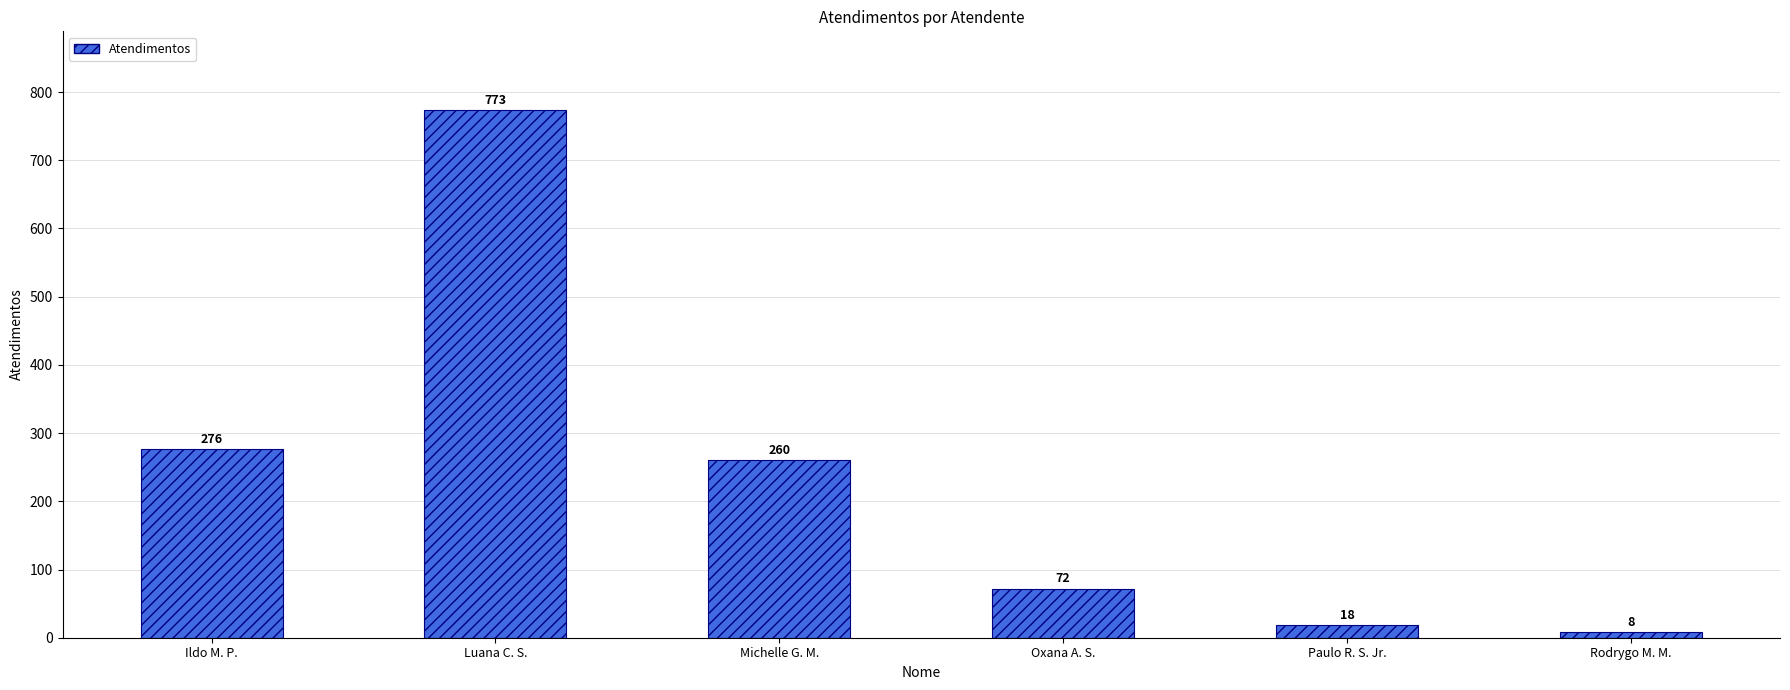

List the labels in order of value, largest first.

Luana C. S., Ildo M. P., Michelle G. M., Oxana A. S., Paulo R. S. Jr., Rodrygo M. M.